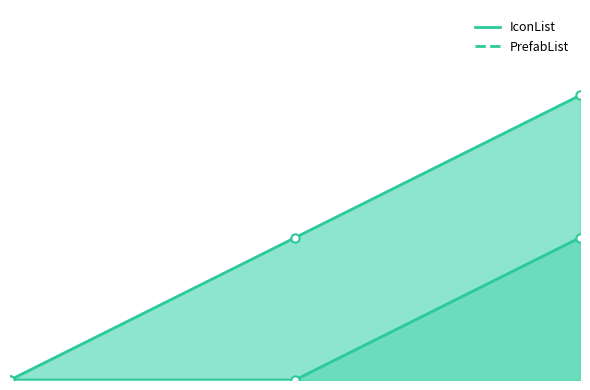

What is the difference between the maximum and second lowest values in the PrefabList series?

1